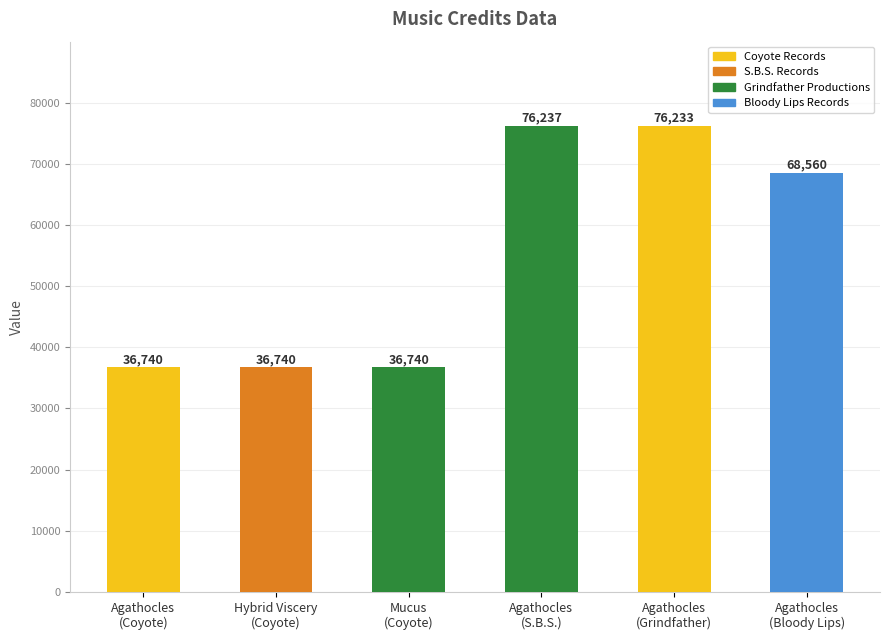

What is the average value?

55208